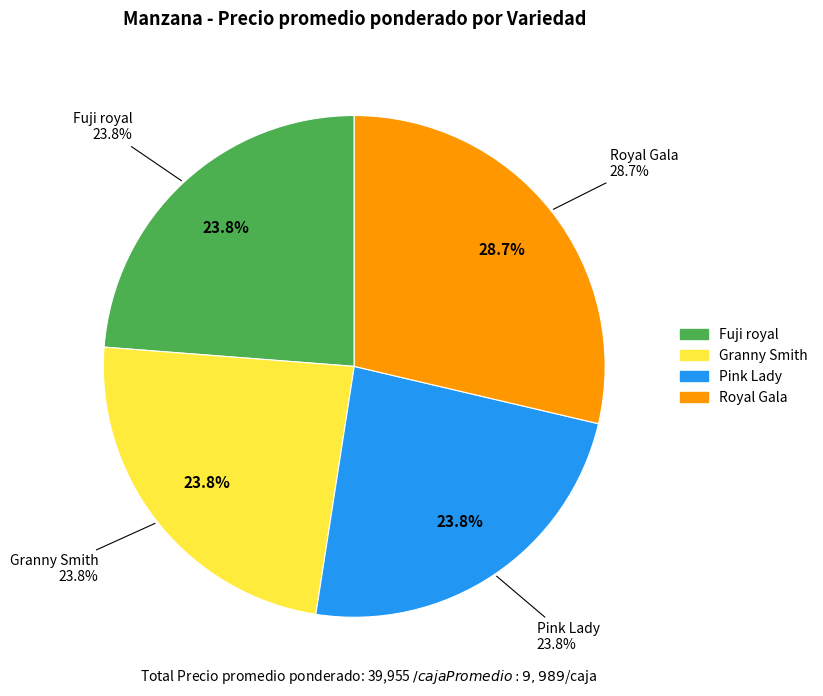

Does Fuji royal represent more than half of the total?

No